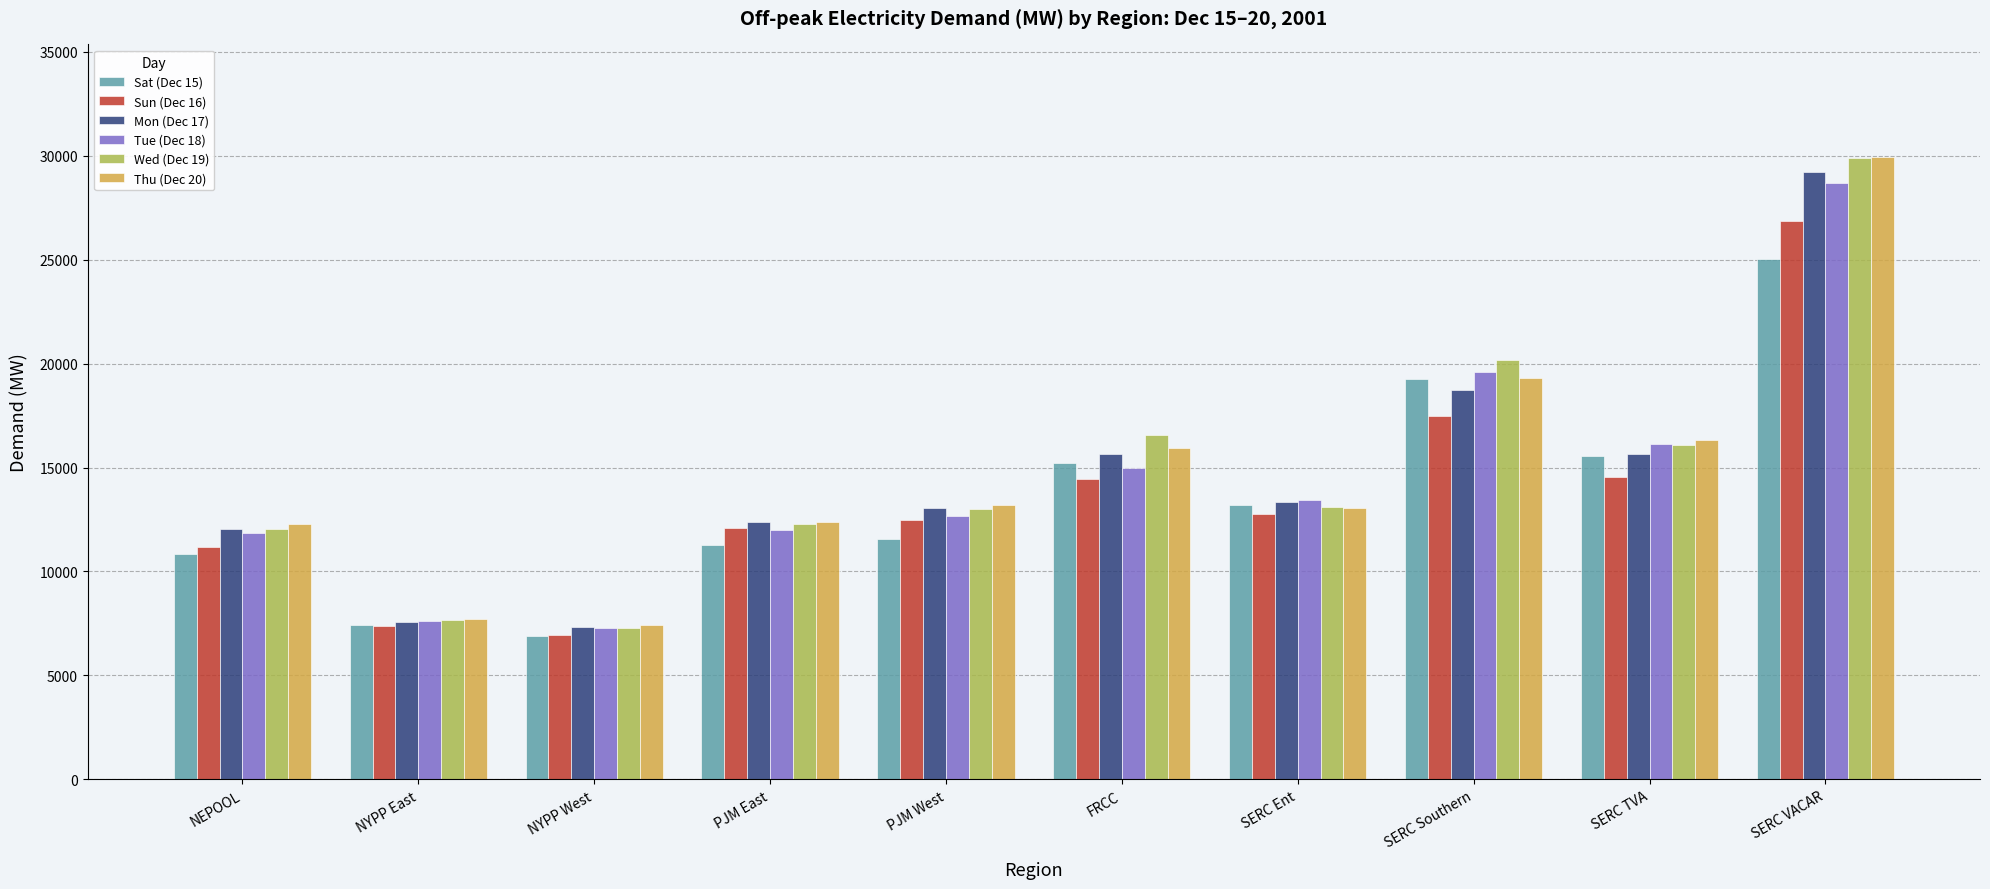

What is the spread (max minus min) of values at SERC Ent?

655.2